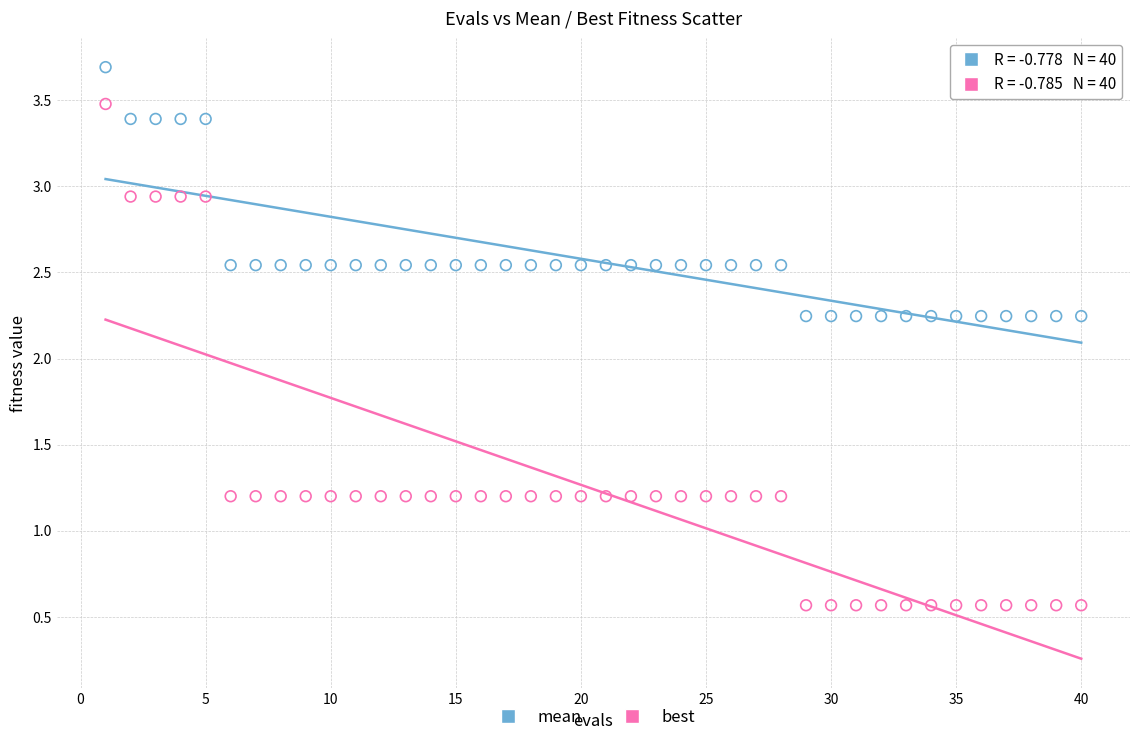

Which series reaches the minimum Y coordinate?

best